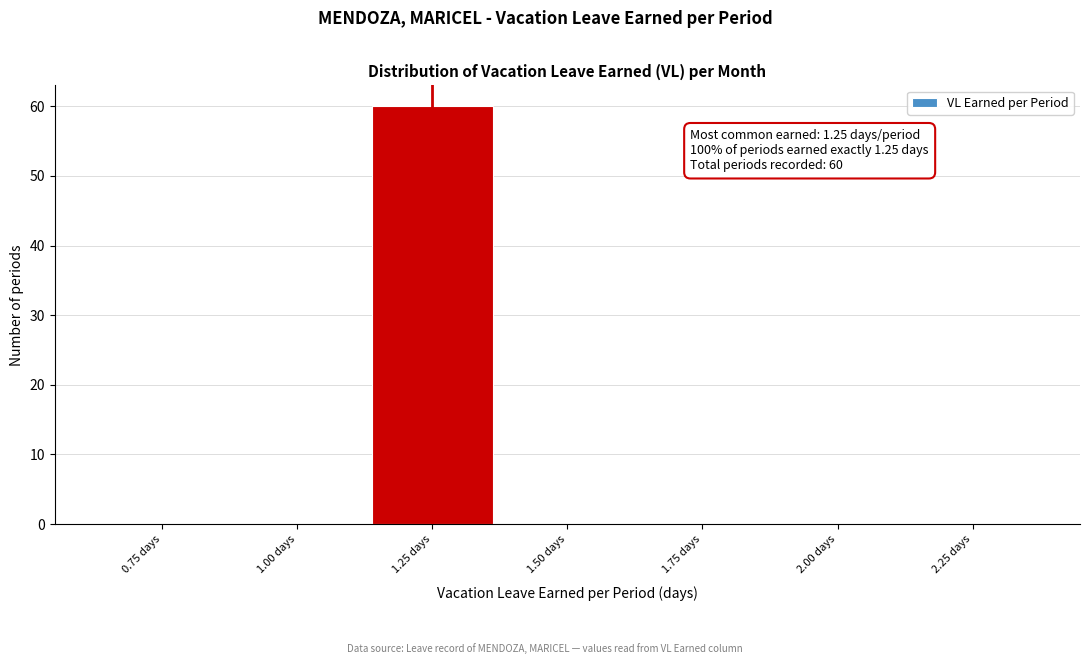

Which range on the x-axis has the tallest bar?

1.125 to 1.375